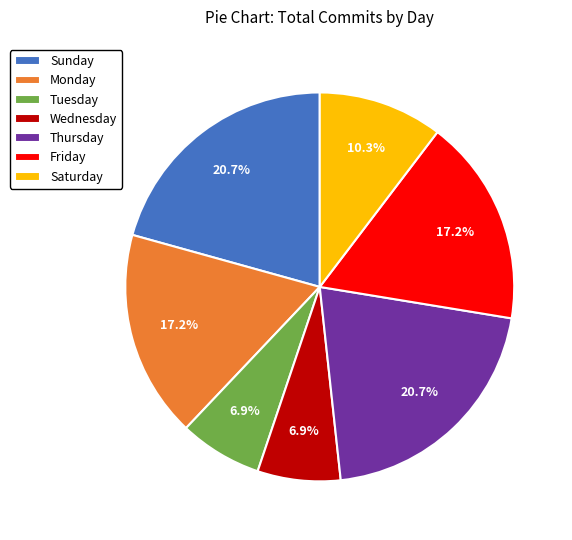

To the nearest percent, what is the combined percentage of Monday and Wednesday?

24%